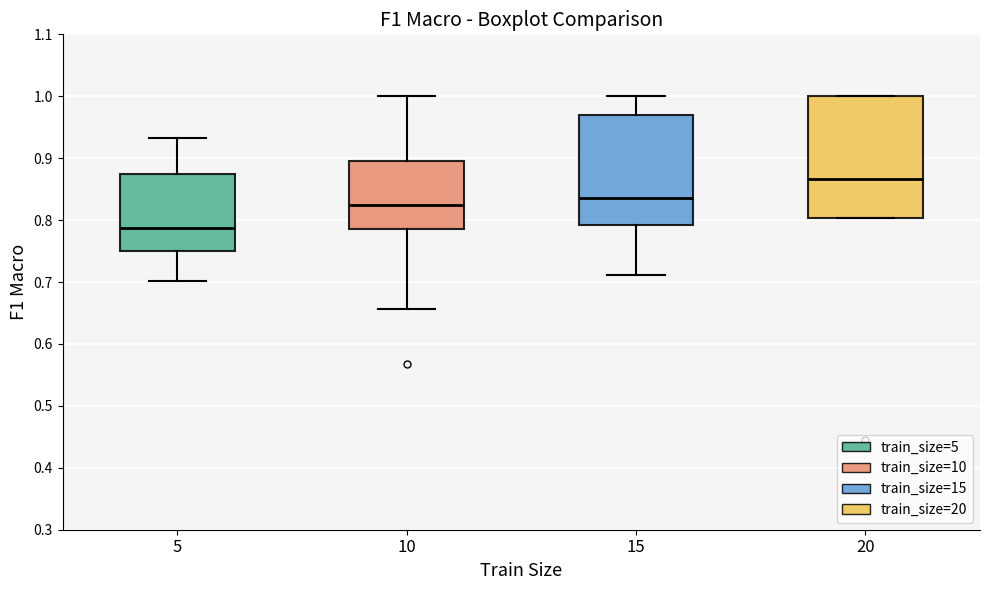

Which box is the tallest, from its lower edge to its upper edge?

20